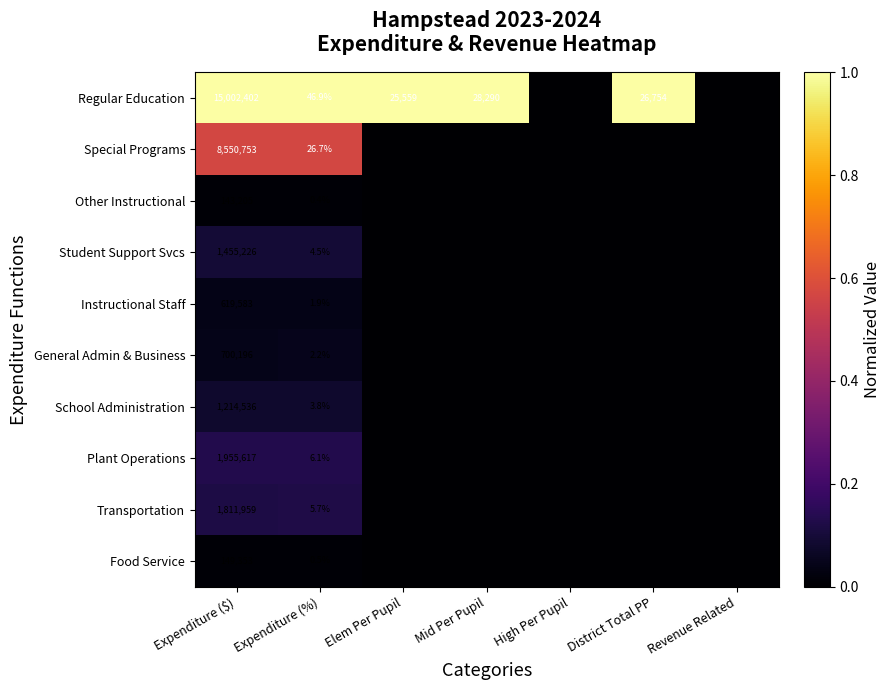

At Expenditure ($), list the series in order from smallest to largest.

Other Instructional, Food Service, Instructional Staff, General Admin & Business, School Administration, Student Support Svcs, Transportation, Plant Operations, Special Programs, Regular Education